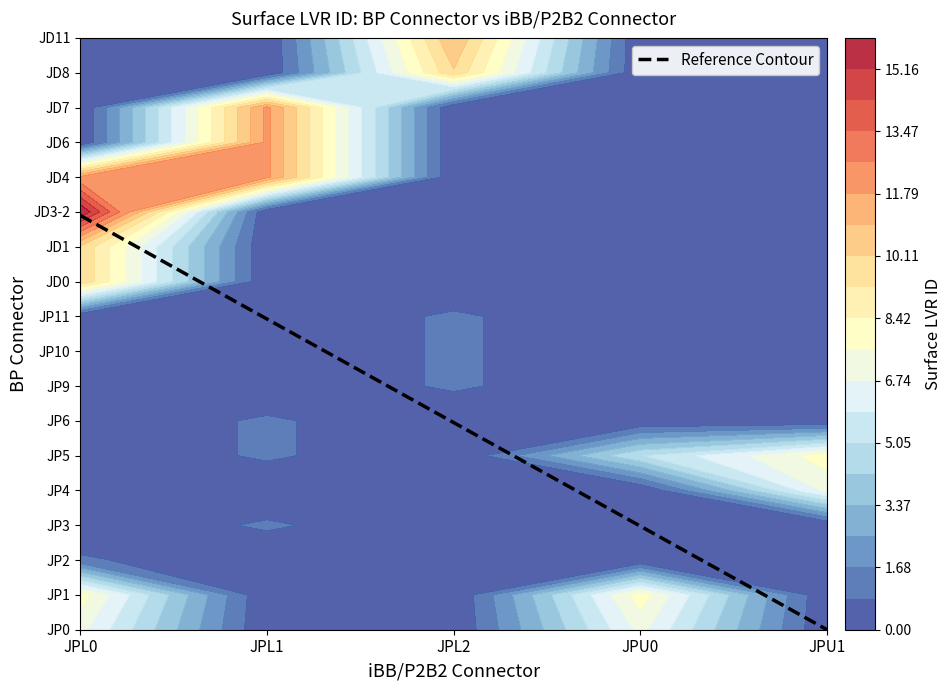

Reading right to left, transcribe all the data shown in this chart.

JPL0: JD11=0	JD8=0	JD7=0	JD6=0	JD4=12	JD3-2=16	JD1=10	JD0=10	JP11=0	JP10=0	JP9=0	JP6=0	JP5=0	JP4=0	JP3=0	JP2=1	JP1=8	JP0=7
JPL1: JD11=0	JD8=0	JD7=12	JD6=12	JD4=12	JD3-2=0	JD1=0	JD0=0	JP11=0	JP10=0	JP9=0	JP6=1	JP5=1	JP4=0	JP3=1	JP2=0	JP1=0	JP0=0
JPL2: JD11=11	JD8=10	JD7=0	JD6=0	JD4=0	JD3-2=0	JD1=0	JD0=0	JP11=1	JP10=1	JP9=1	JP6=0	JP5=0	JP4=0	JP3=0	JP2=0	JP1=0	JP0=0
JPU0: JD11=0	JD8=0	JD7=0	JD6=0	JD4=0	JD3-2=0	JD1=0	JD0=0	JP11=0	JP10=0	JP9=0	JP6=0	JP5=5	JP4=0	JP3=0	JP2=0	JP1=8	JP0=7
JPU1: JD11=0	JD8=0	JD7=0	JD6=0	JD4=0	JD3-2=0	JD1=0	JD0=0	JP11=0	JP10=0	JP9=0	JP6=0	JP5=8	JP4=7	JP3=0	JP2=0	JP1=0	JP0=0